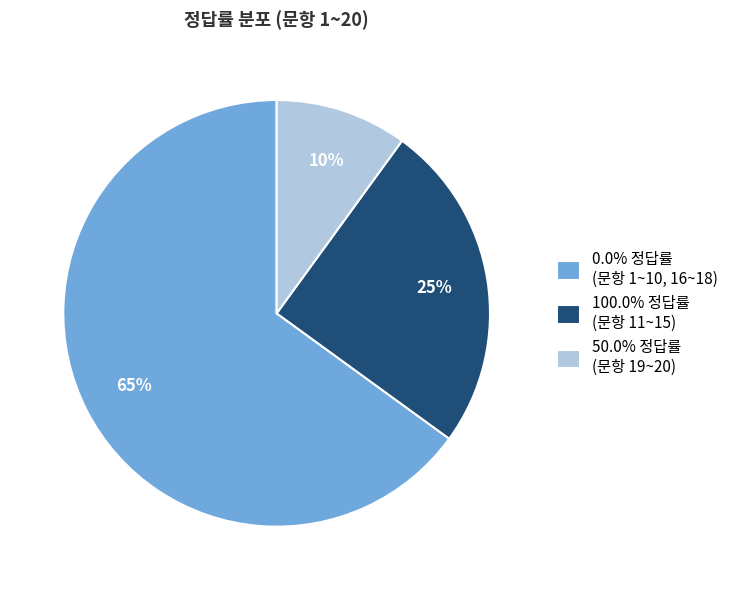

To the nearest percent, what is the difference between the largest and smallest slice percentages?

55%